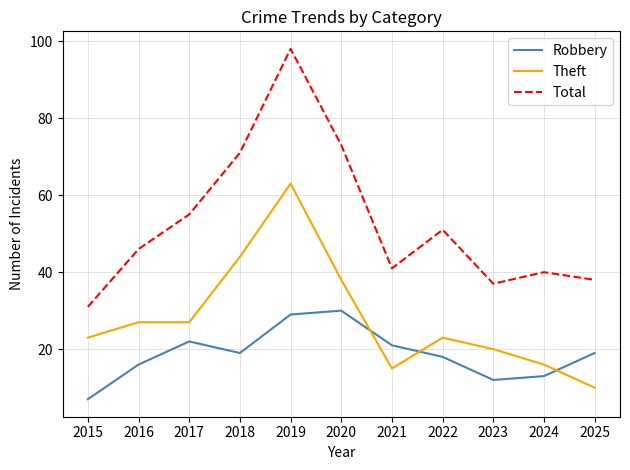

Is it true that Theft equals 28 at 2023?

False